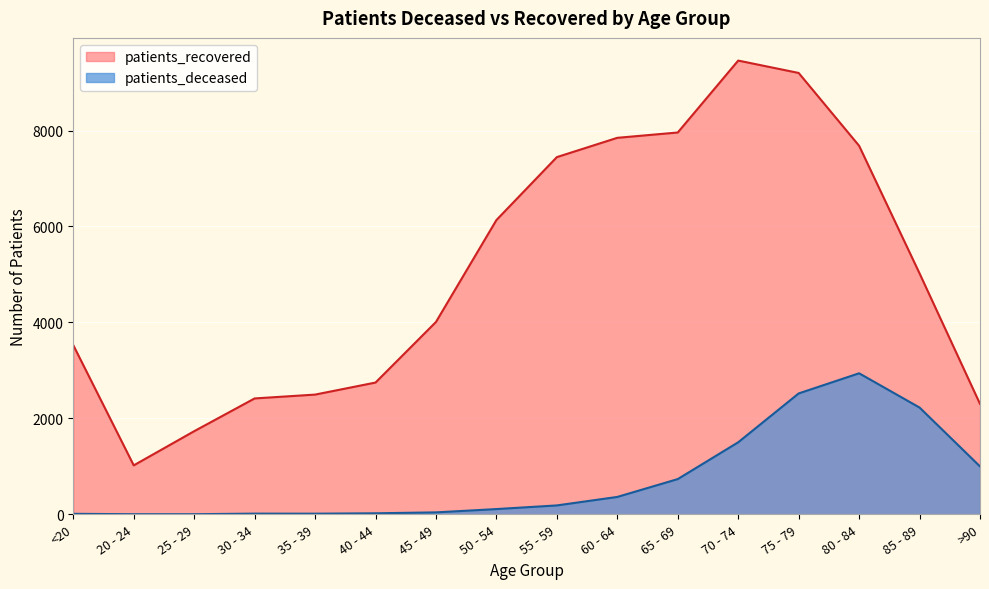

In patients_recovered, how many points are higher than both neighbors (excluding endpoints)?

1